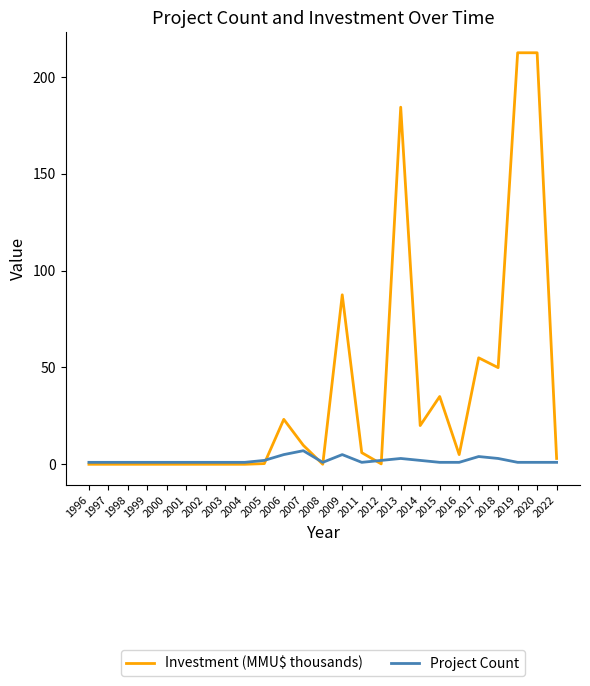

The value of Investment (MMU$ thousands) at 2000 is 0.0. True or false?

True